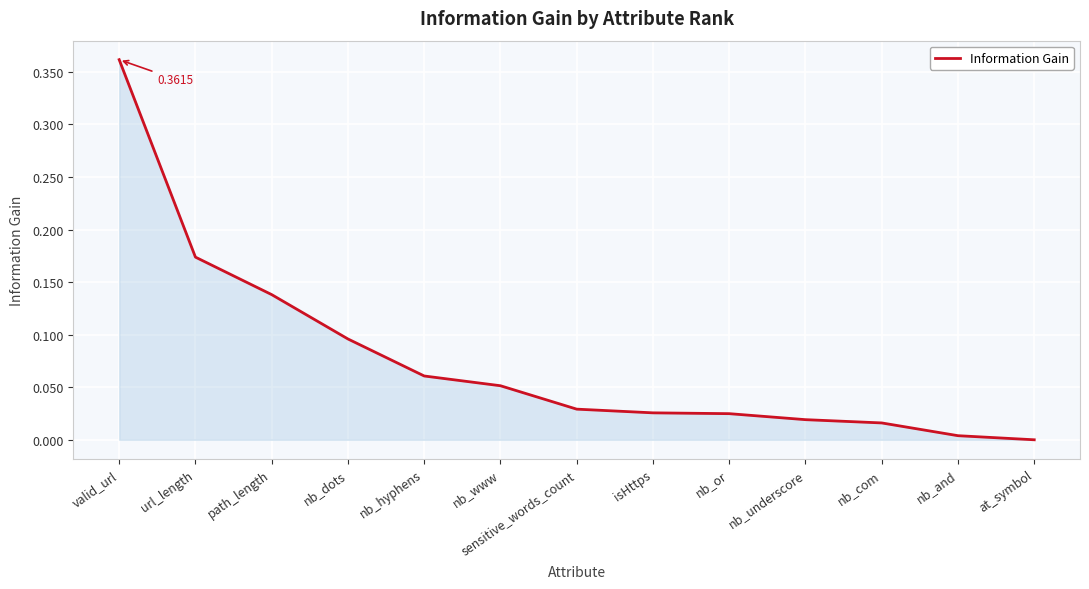

What is the greatest value displayed?

0.4